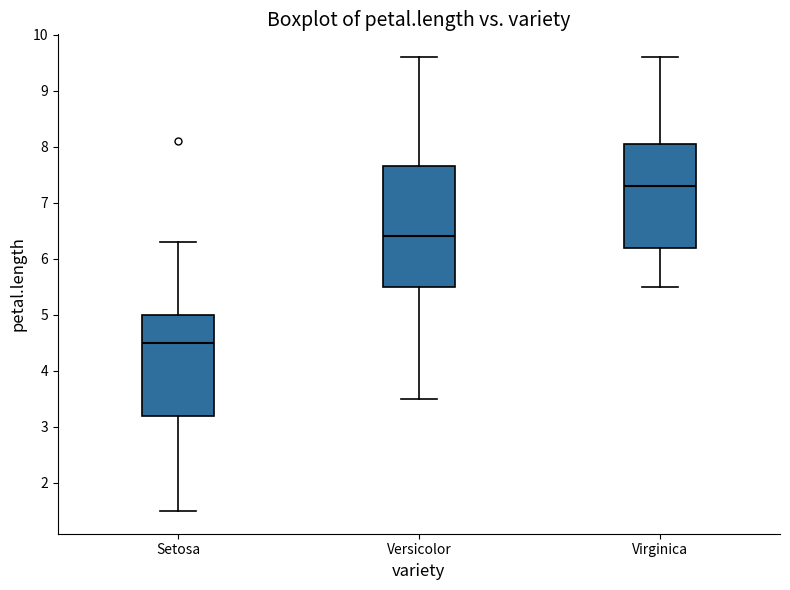

Where does the lower whisker of the box for Virginica end on the y-axis? The values are not printed on the chart, so give them approximately, as read against the axis.

5.5